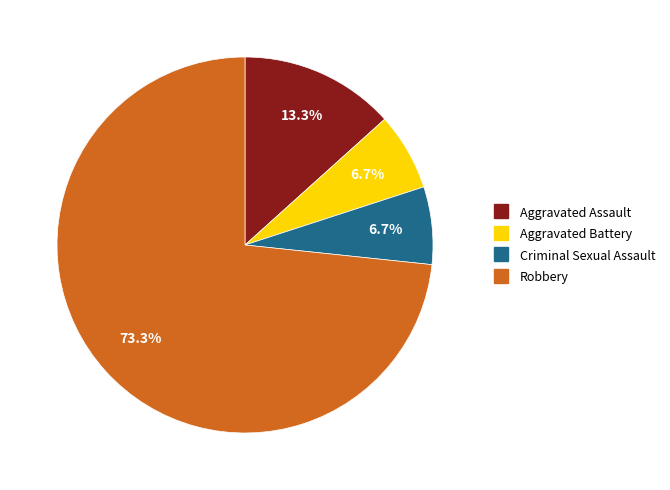

How many slices are in this pie chart?

4